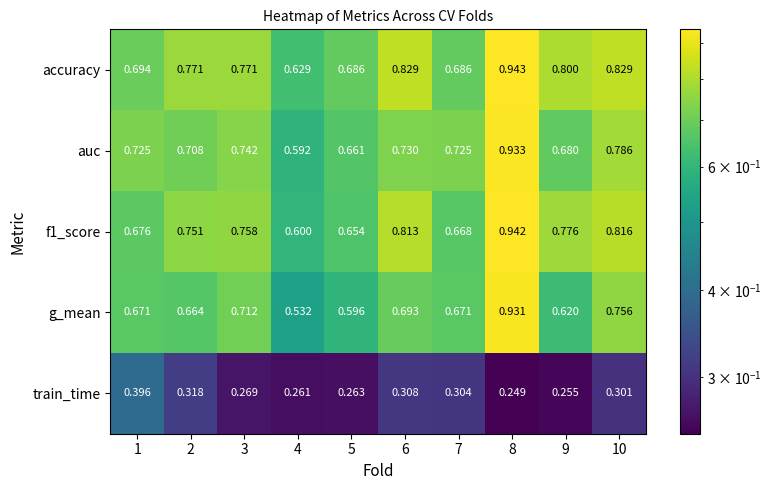

Rank the series at 10 from lowest to highest value.

train_time, g_mean, auc, f1_score, accuracy